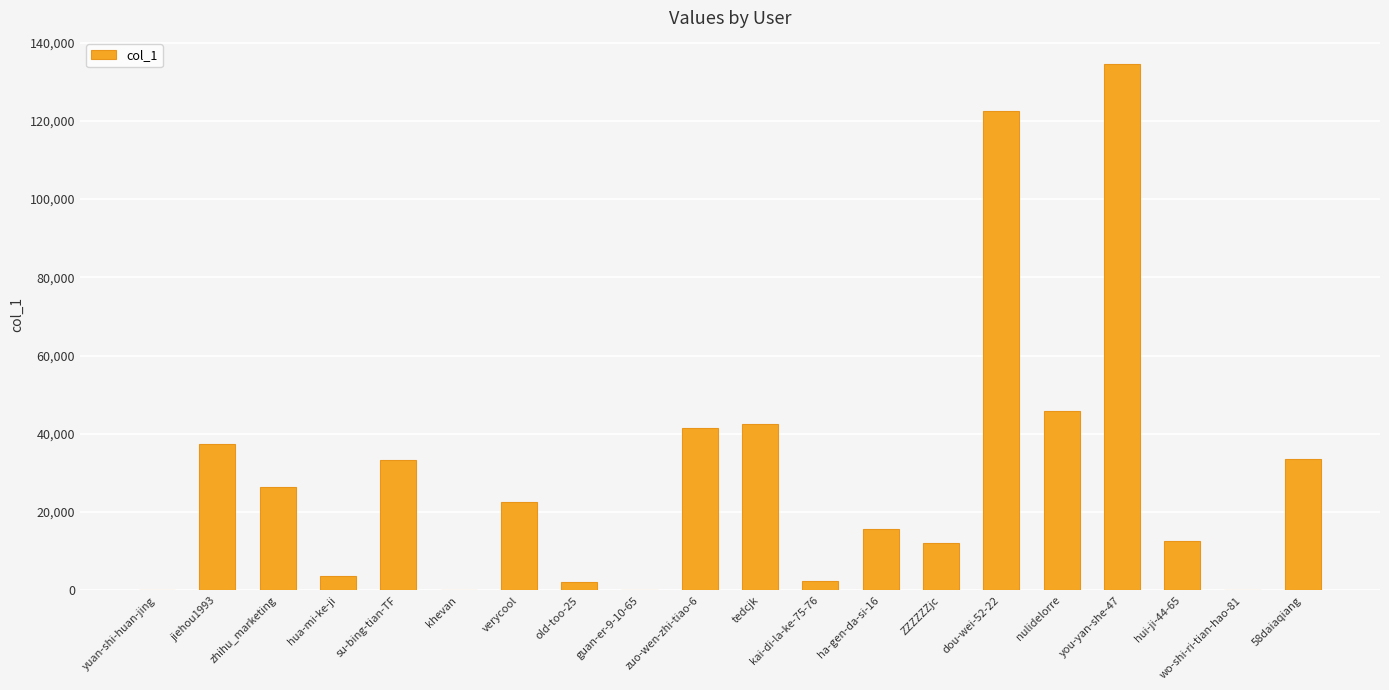

At which category does the chart reach its peak across all series?

you-yan-she-47